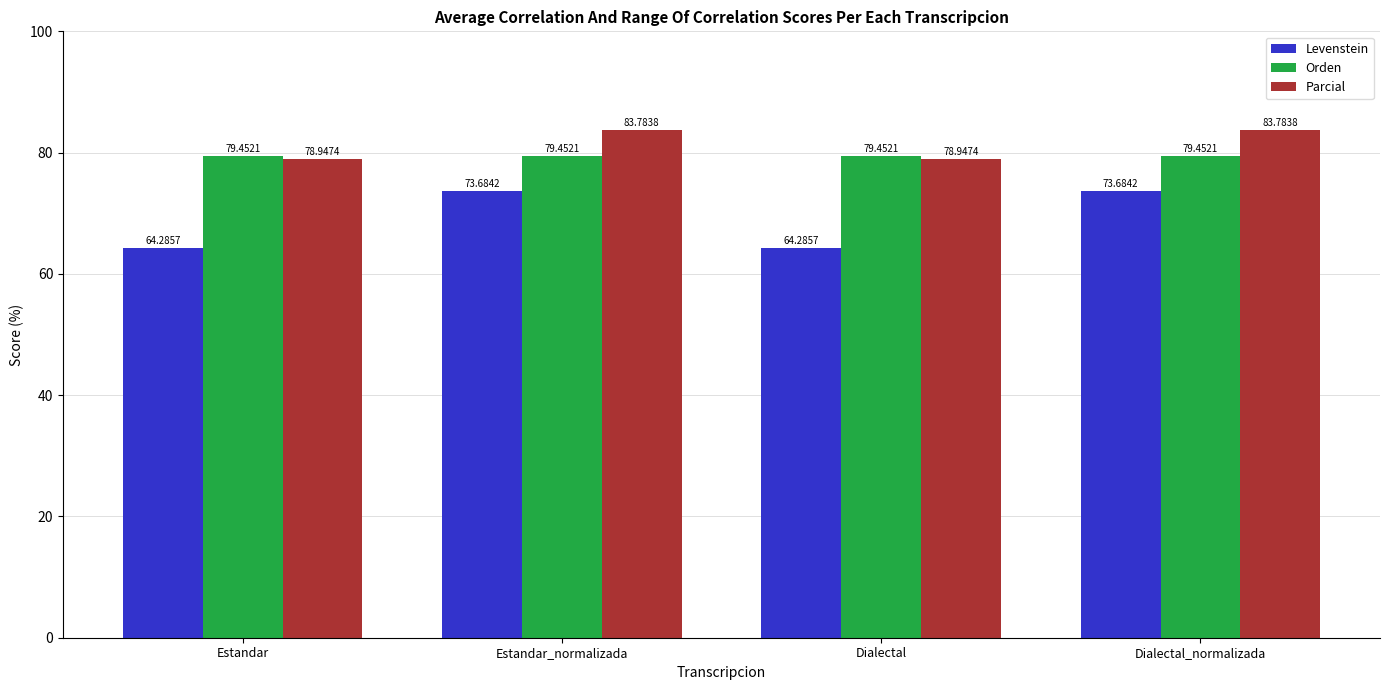

Which series has the widest spread of values?

Levenstein